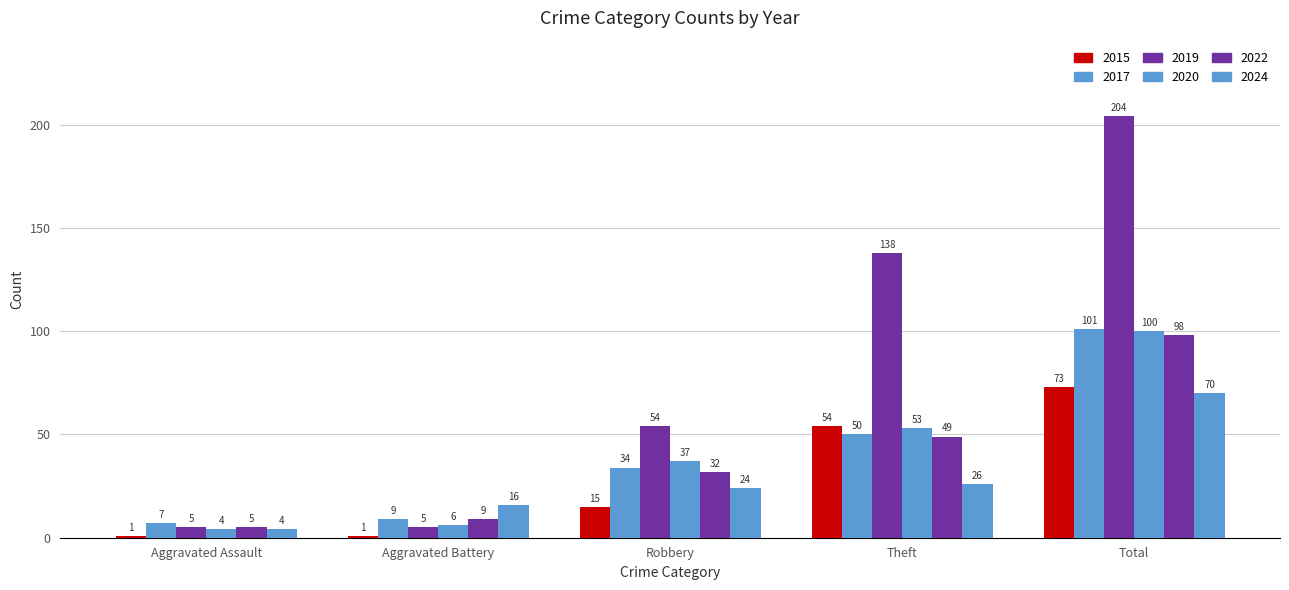

How many data points in 2015 are less than 15?

2